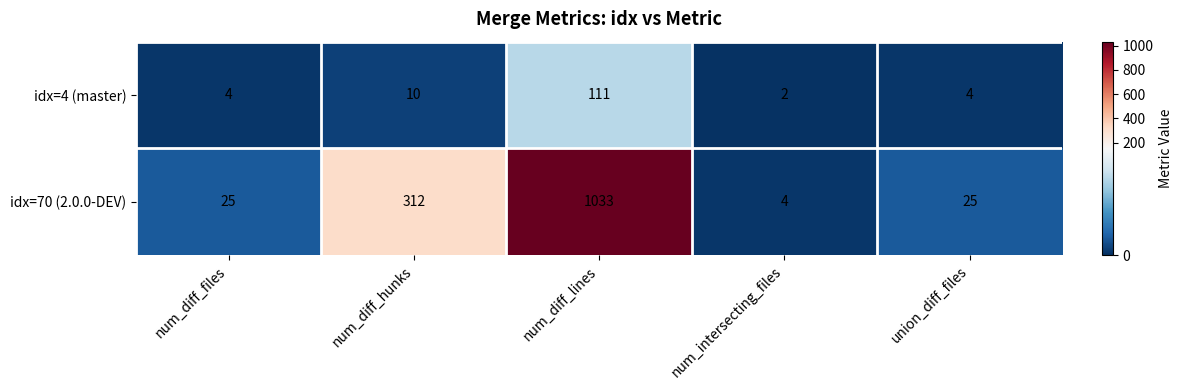

What is the difference between the highest and lowest values at num_diff_lines?

922